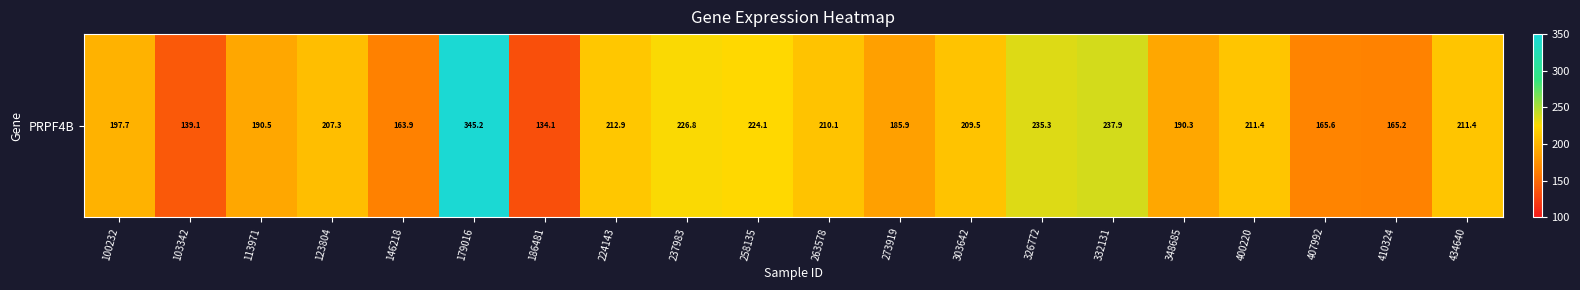

Reading left to right, list all the values displayed in this chart.

100232=197.7	103342=139.1	113971=190.5	123804=207.3	146218=163.9	179016=345.2	186481=134.1	224143=212.9	237983=226.8	258135=224.1	263578=210.1	273919=185.9	303642=209.5	326772=235.3	332131=237.9	348685=190.3	400220=211.4	407992=165.6	410324=165.2	434640=211.4